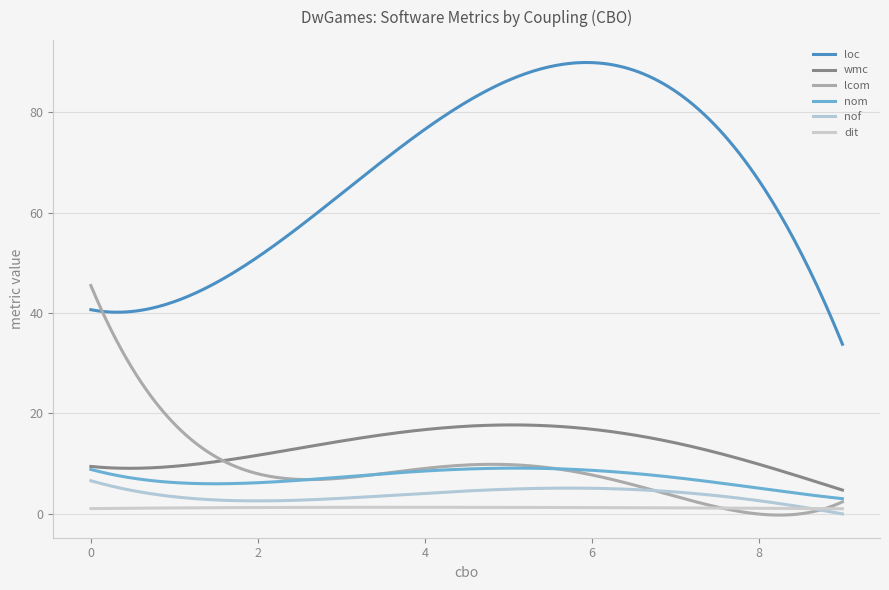

How many interior local valleys does the dit series have?

1